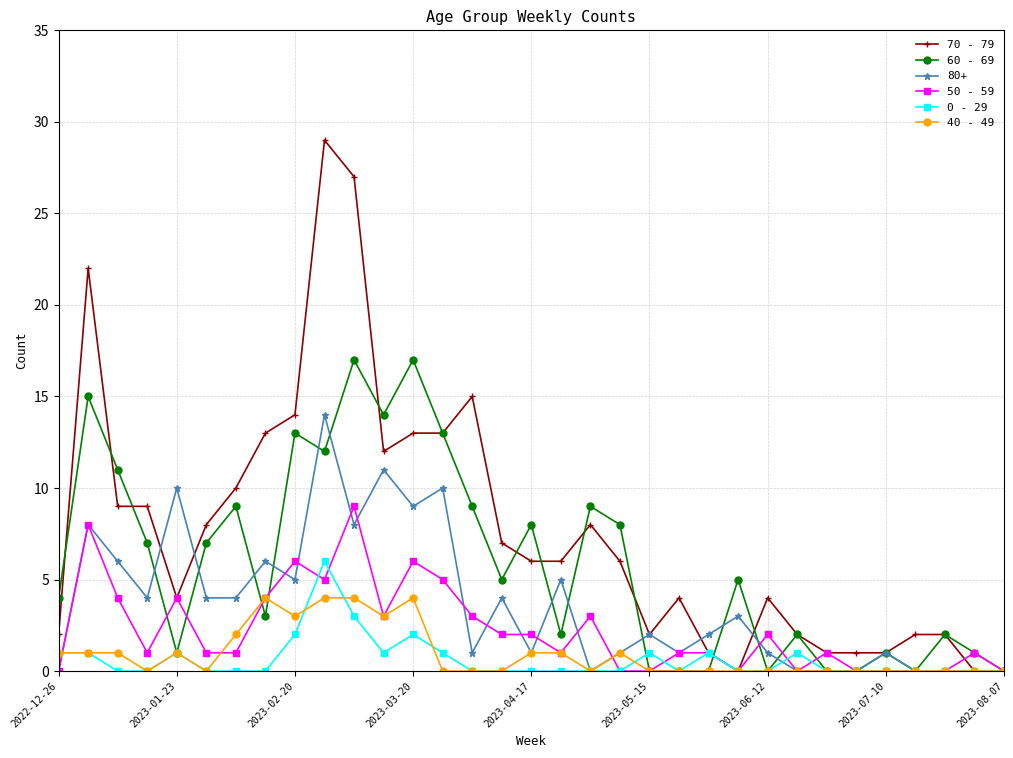

How many distinct data groups are displayed?

6